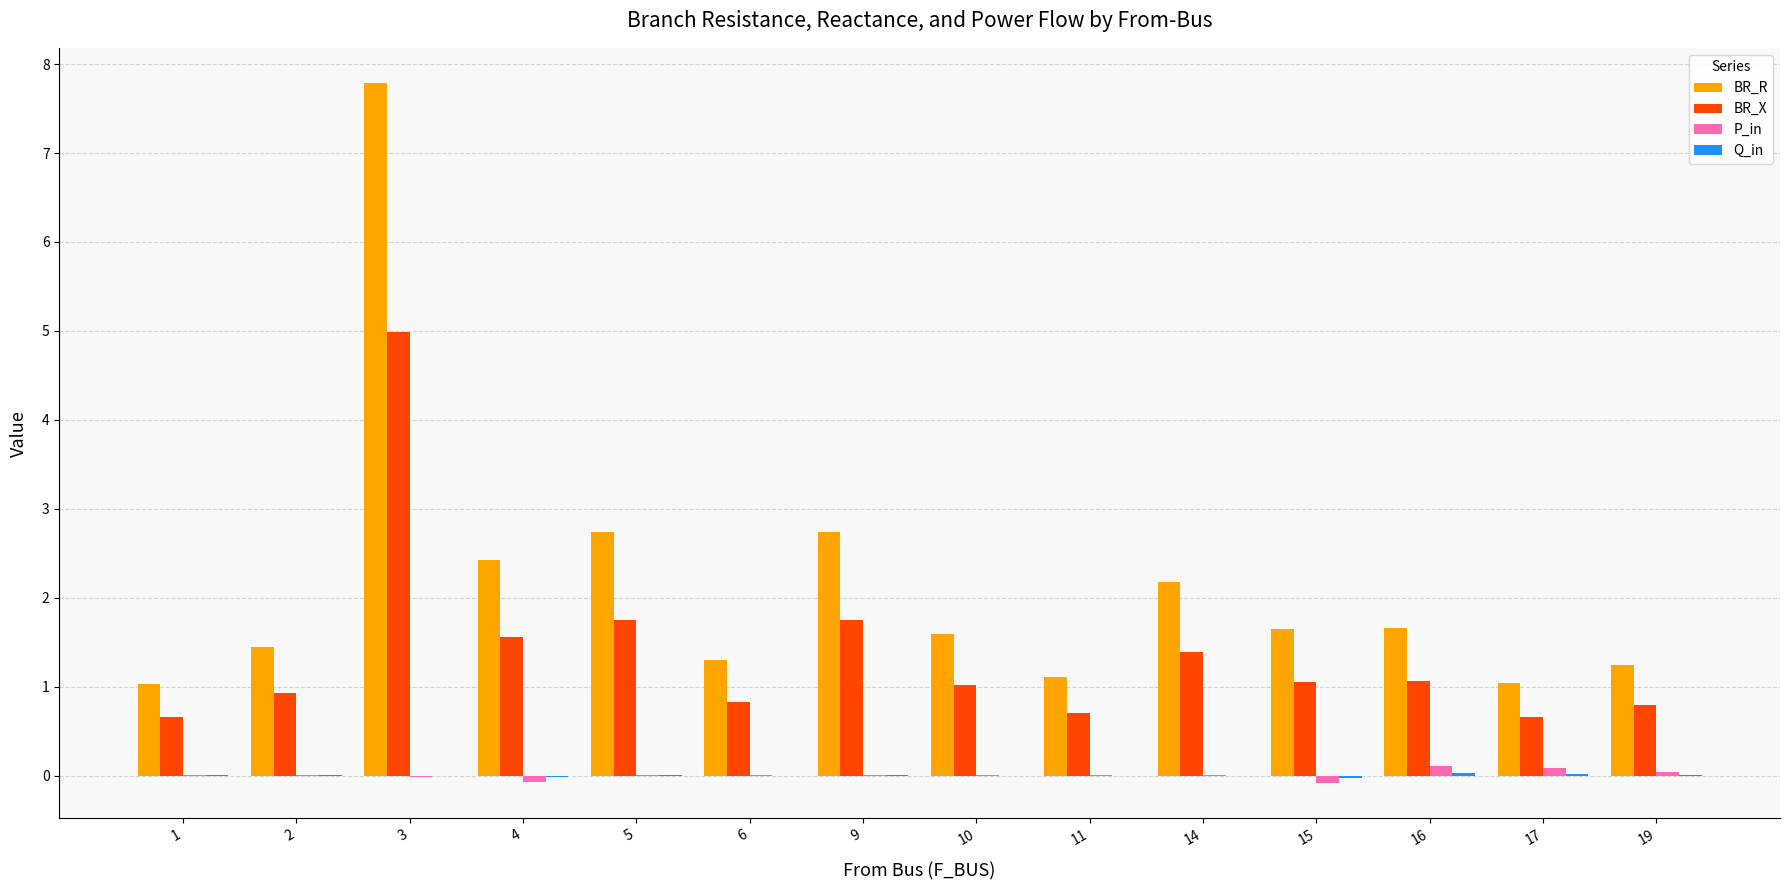

Is the value of BR_R at 14 greater than the value of P_in at 4?

Yes